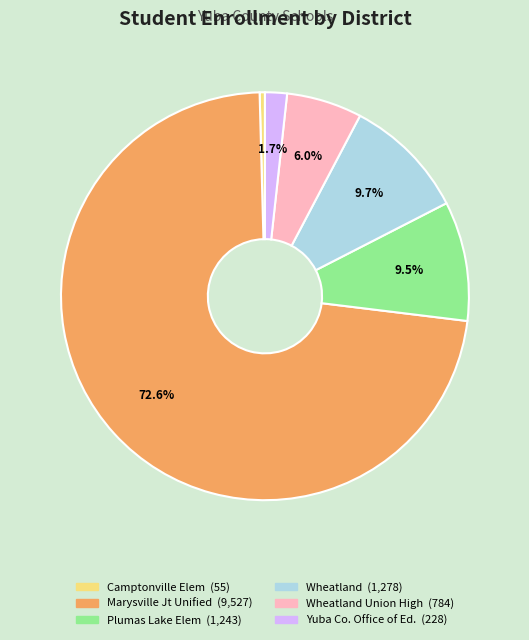

Is there any slice that represents more than half of the pie?

Yes